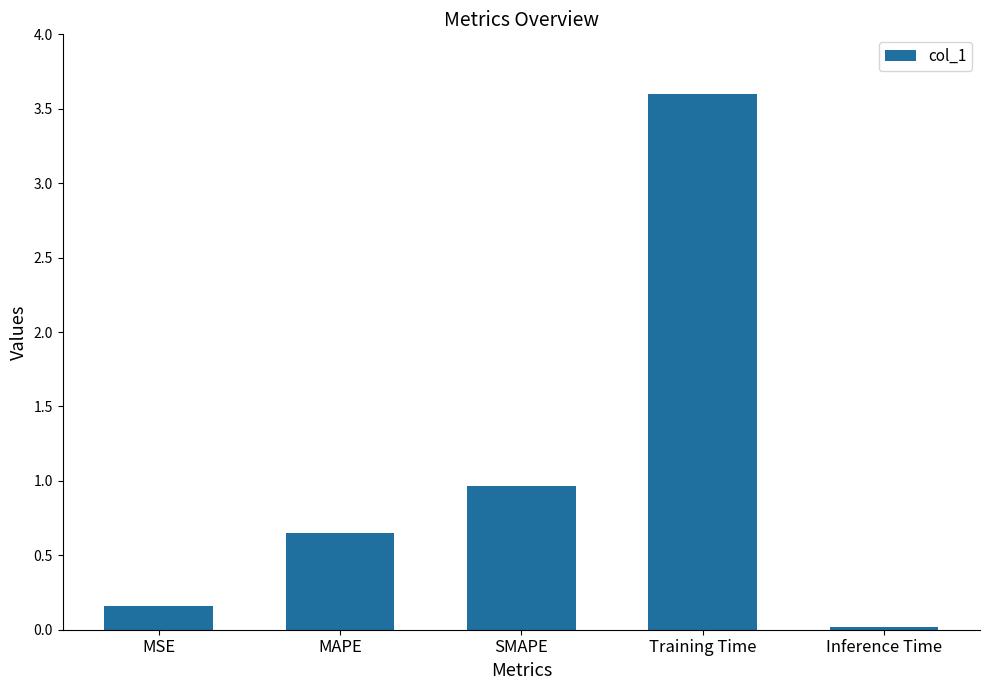

Rank the categories by value from lowest to highest.

Inference Time, MSE, MAPE, SMAPE, Training Time